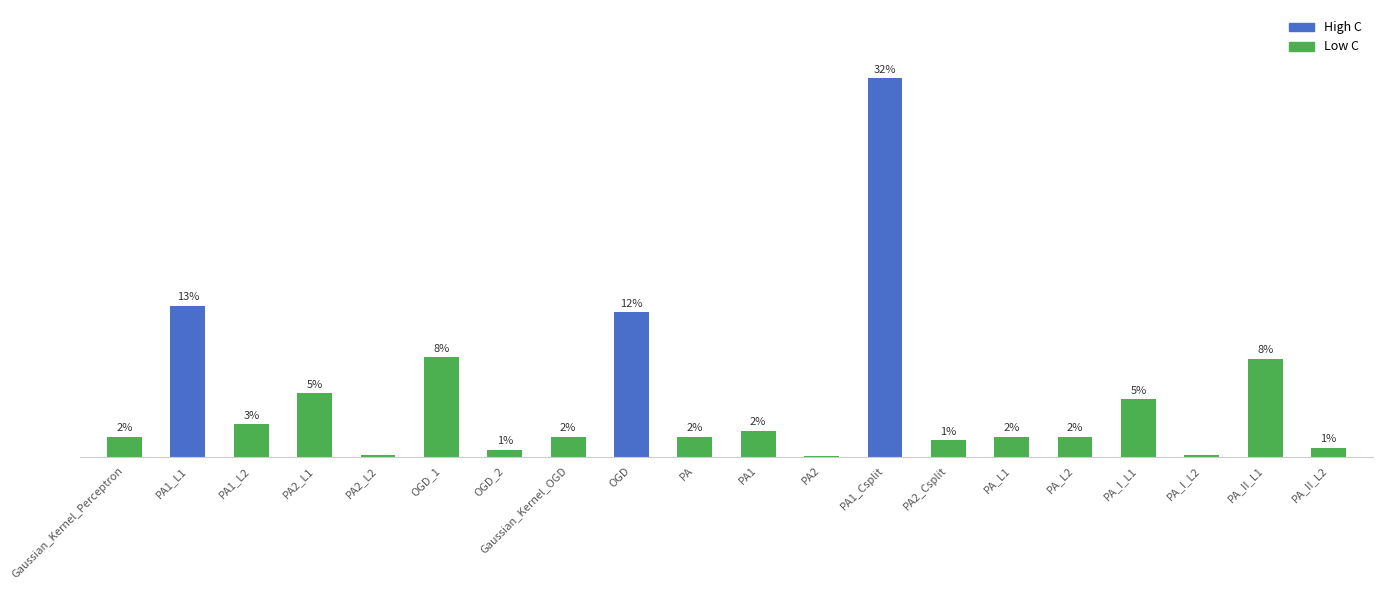

Which category has the lowest value across all series?

PA2